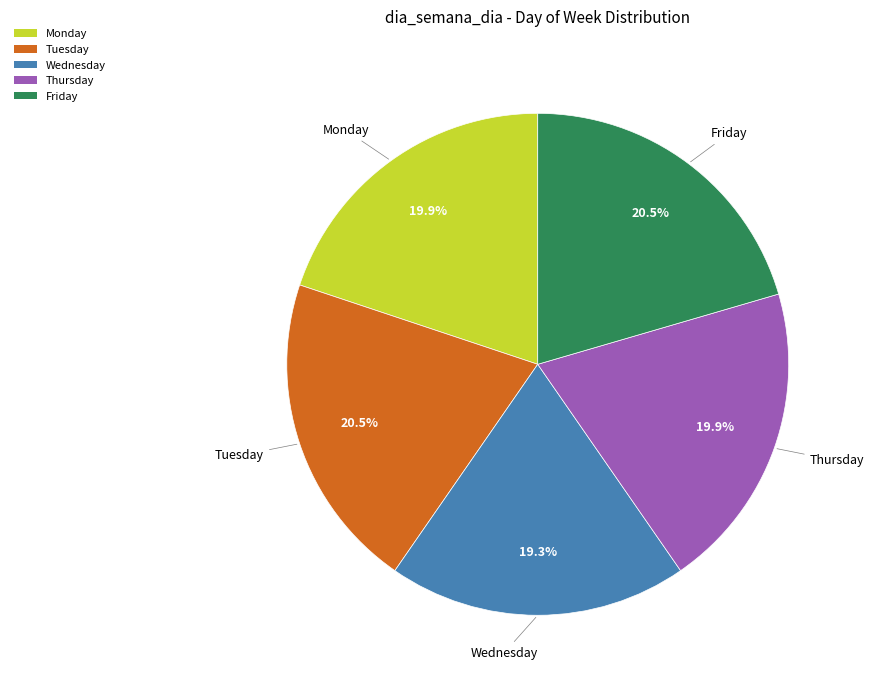

Approximately how many times larger is the value at Tuesday compared to Friday?

1.0